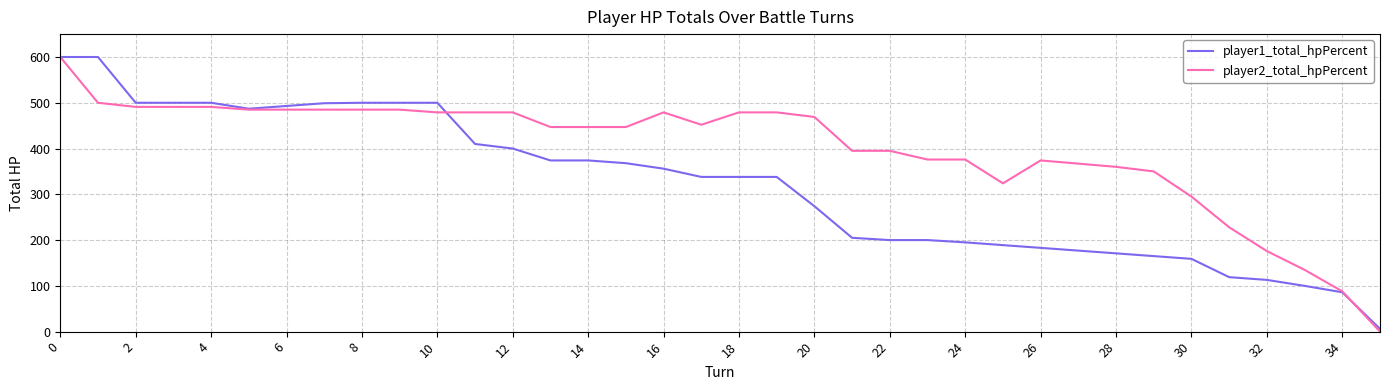

What is the greatest value displayed?

600